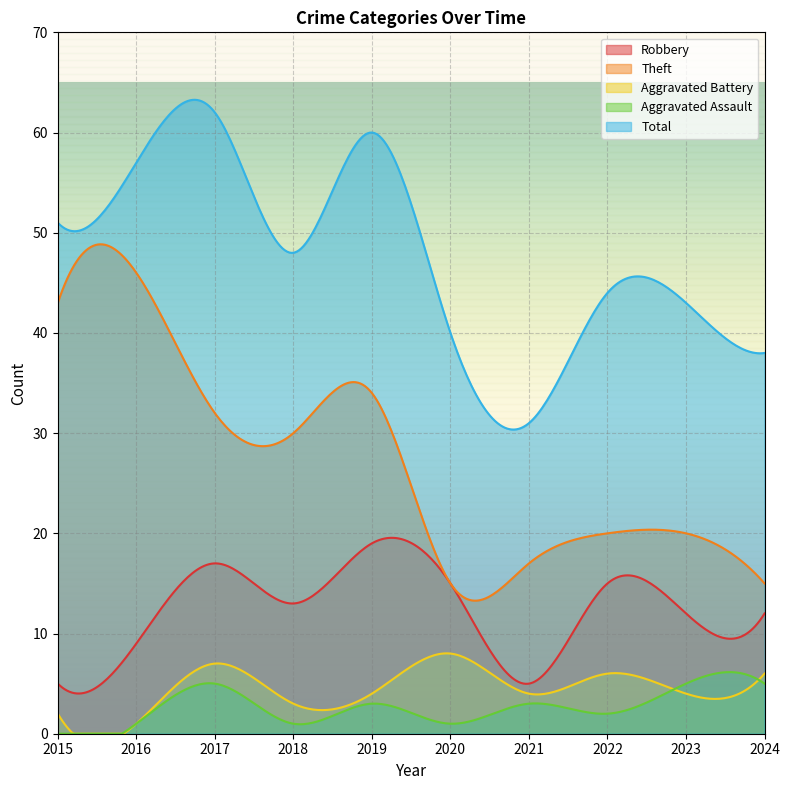

At which category is the sum across all series the highest?

2017